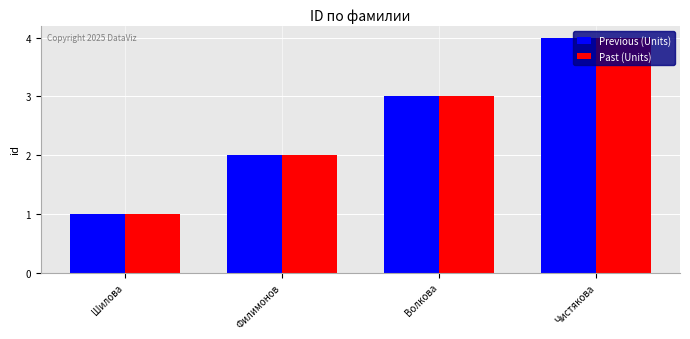

How many groups of bars are there?

4